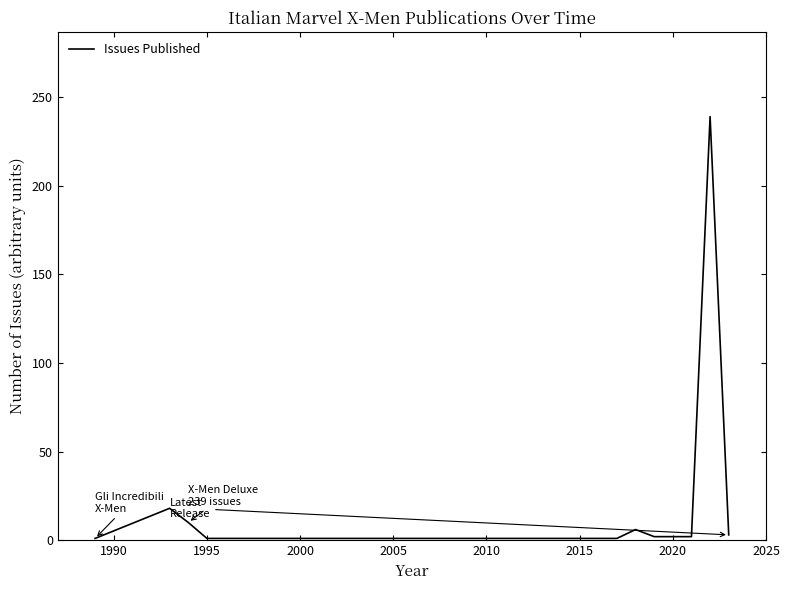

How many lines are shown in the chart?

1